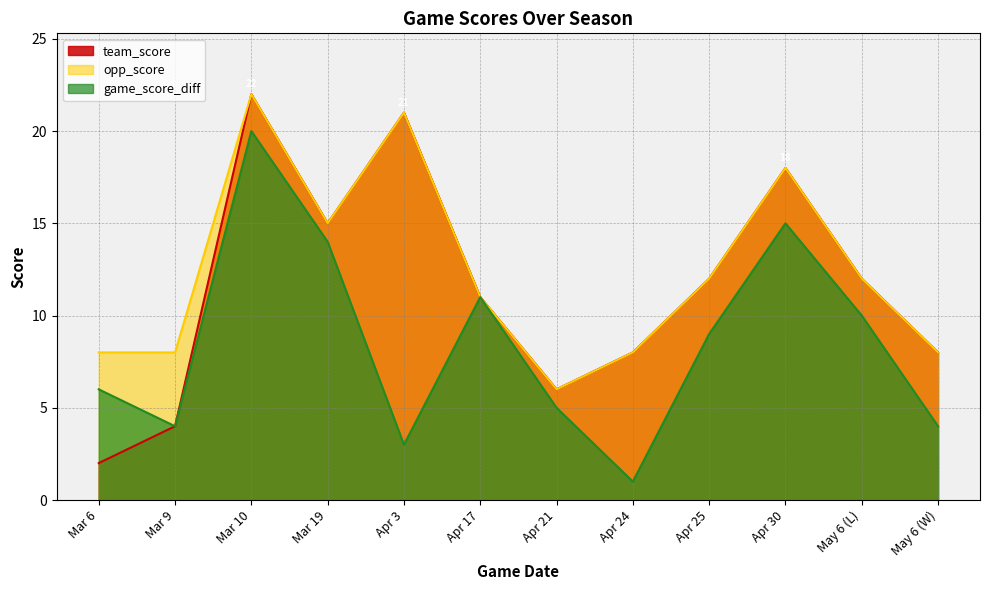

What is the highest value of the team_score series?

22